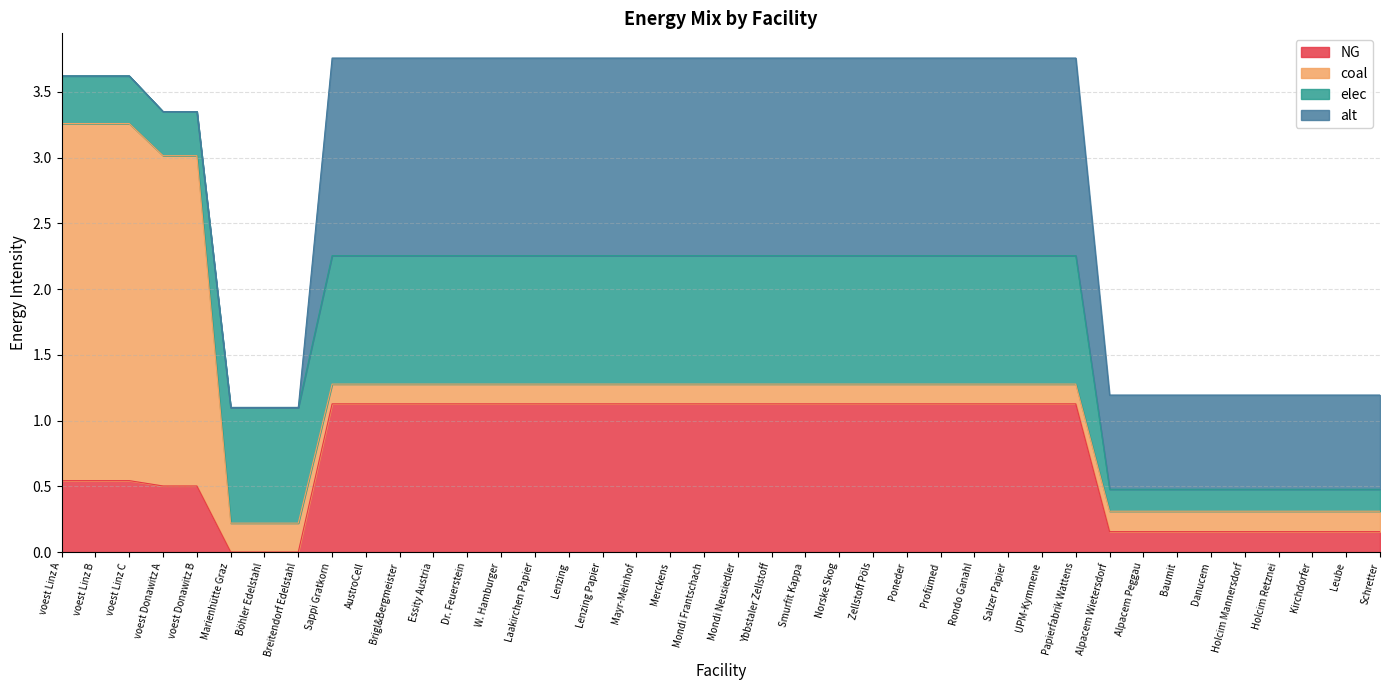

True or false: coal and elec cross at least once.

True